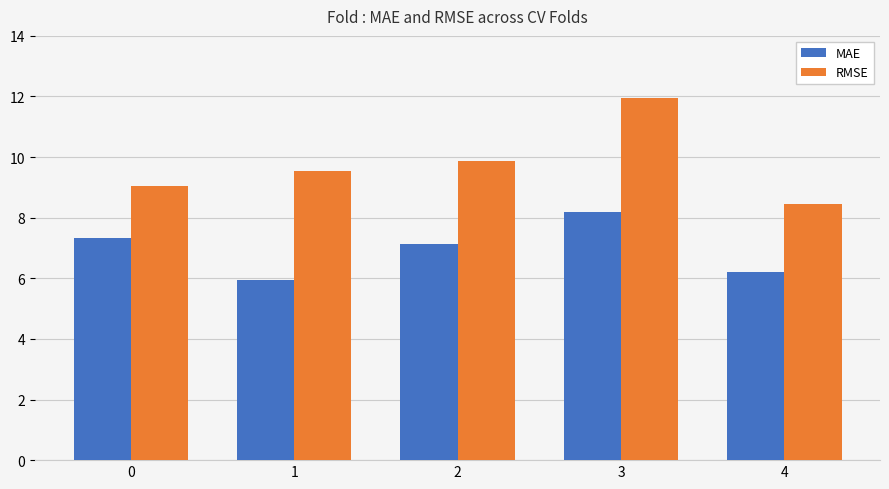

Rank the series by their average value, from lowest to highest.

MAE, RMSE